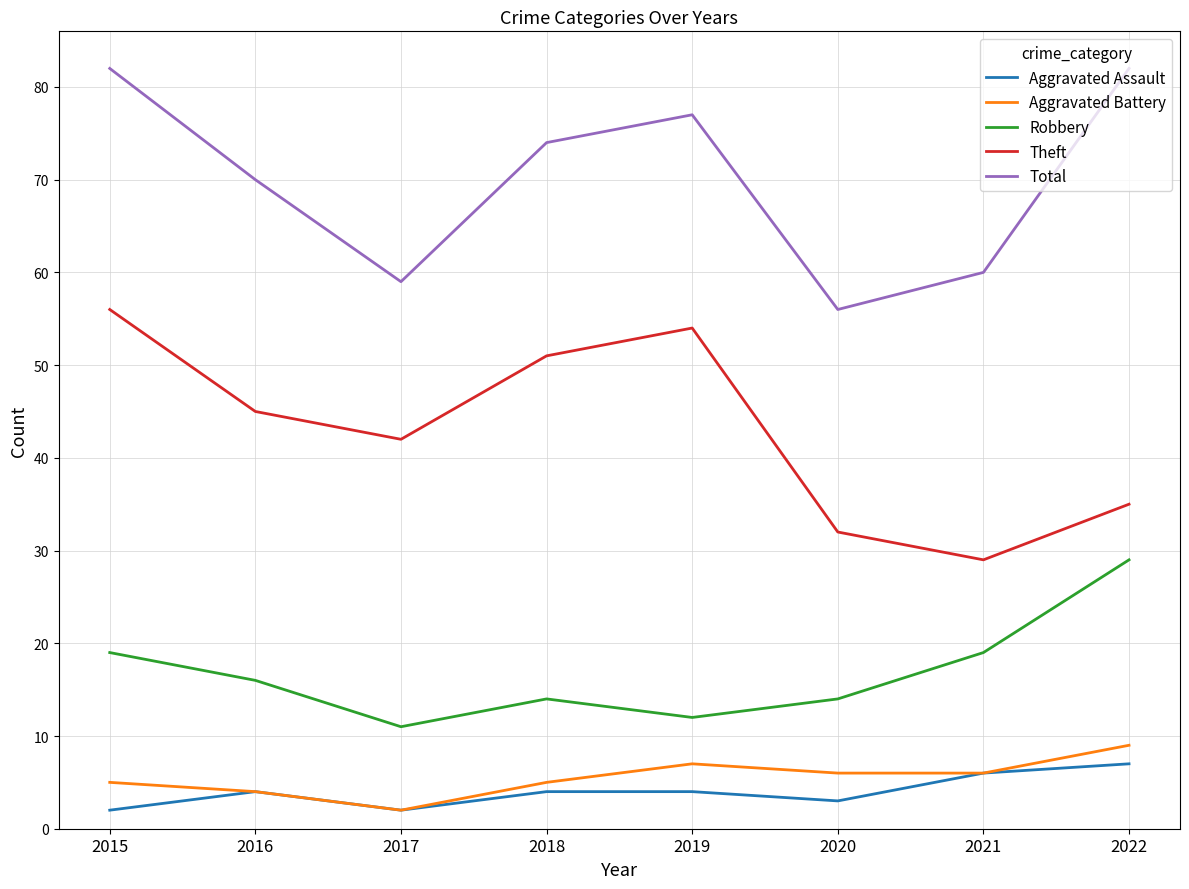

Between 2017 and 2018, which series saw the biggest shift?

Total